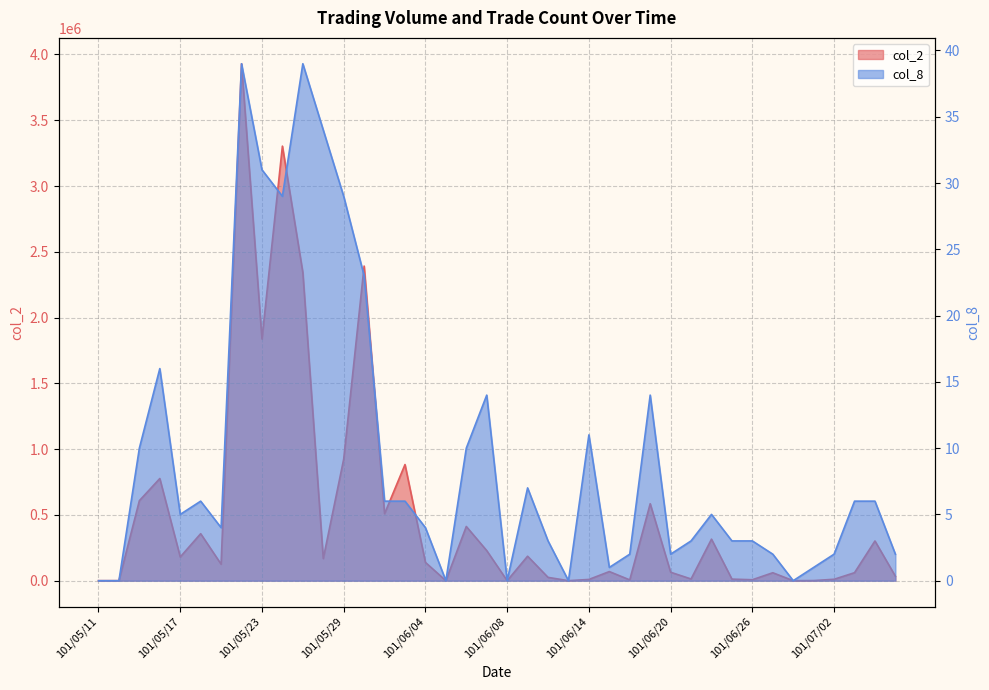

Which has a higher value, 101/07/02 or 101/06/20?

101/06/20